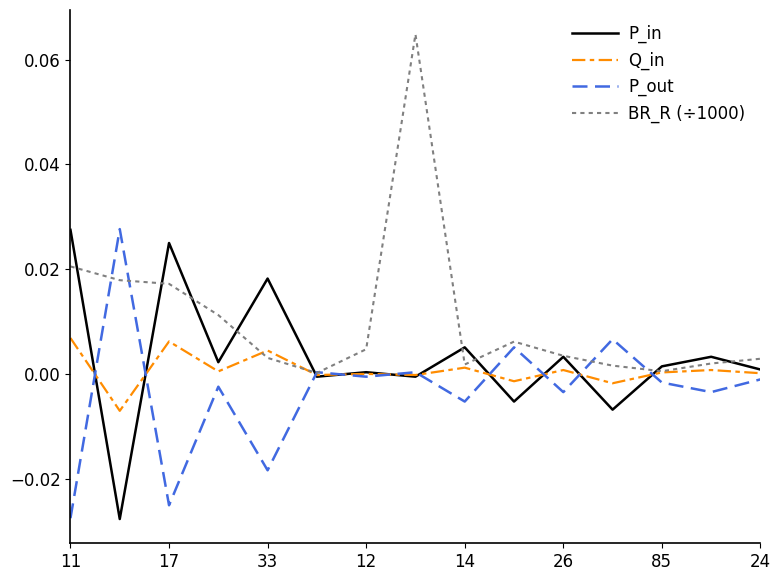

How many lines are shown in the chart?

4